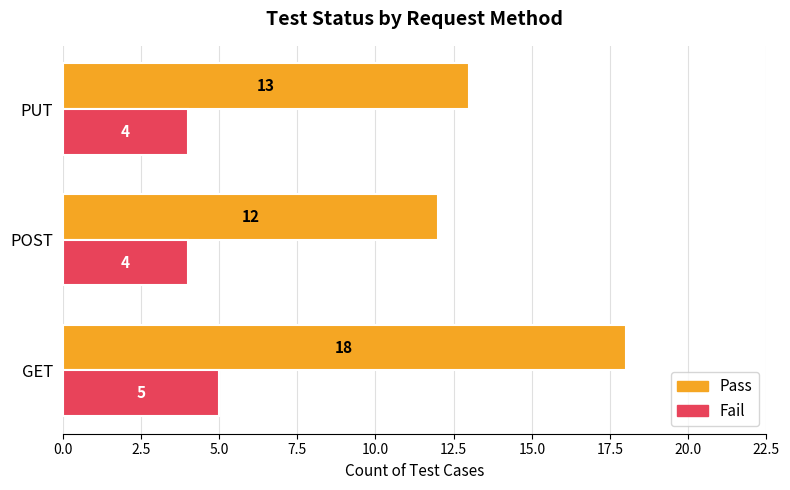

What is the minimum value for Pass?

12